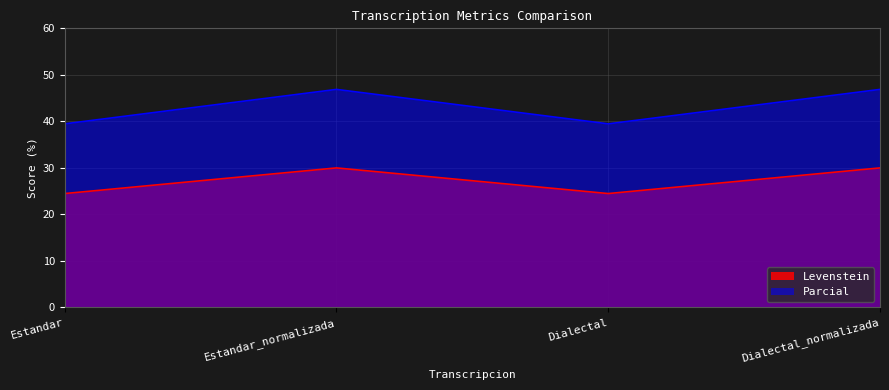

True or false: Levenstein and Parcial cross at least once.

False